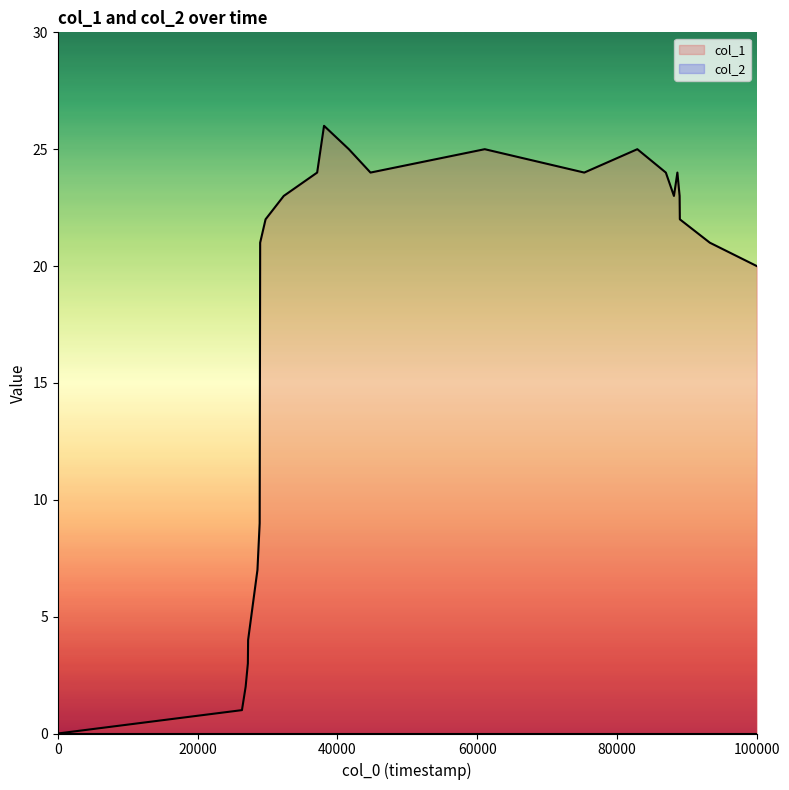

Reading right to left, list all the values displayed in this chart.

20	21	22	23	24	23	24	25	24	25	24	25	26	24	23	22	21	15	9	7	4	3	2	1	0